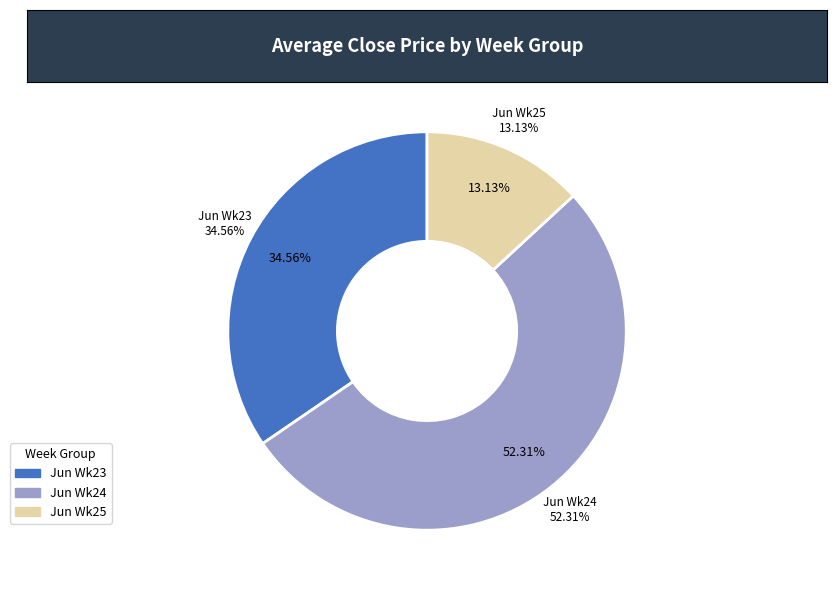

Is it true that 10 is 2% of the pie?

True